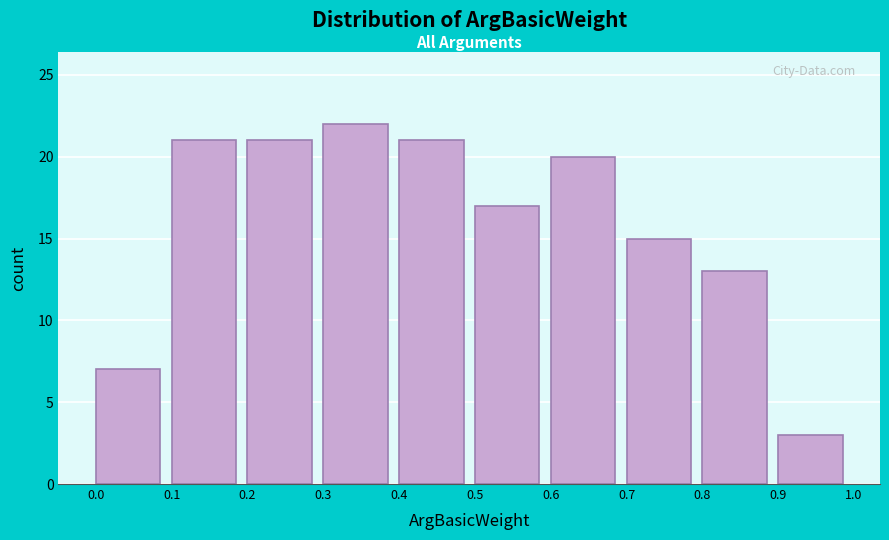

Reading left to right, list every bar in this chart as the range it spans on the x-axis followed by its height. The values are not printed on the chart, so give them approximately, as read against the axis.

0.0 to 0.1: 7
0.1 to 0.2: 21
0.2 to 0.3: 21
0.3 to 0.4: 22
0.4 to 0.5: 21
0.5 to 0.6: 17
0.6 to 0.7: 20
0.7 to 0.8: 15
0.8 to 0.9: 13
0.9 to 1.0: 3